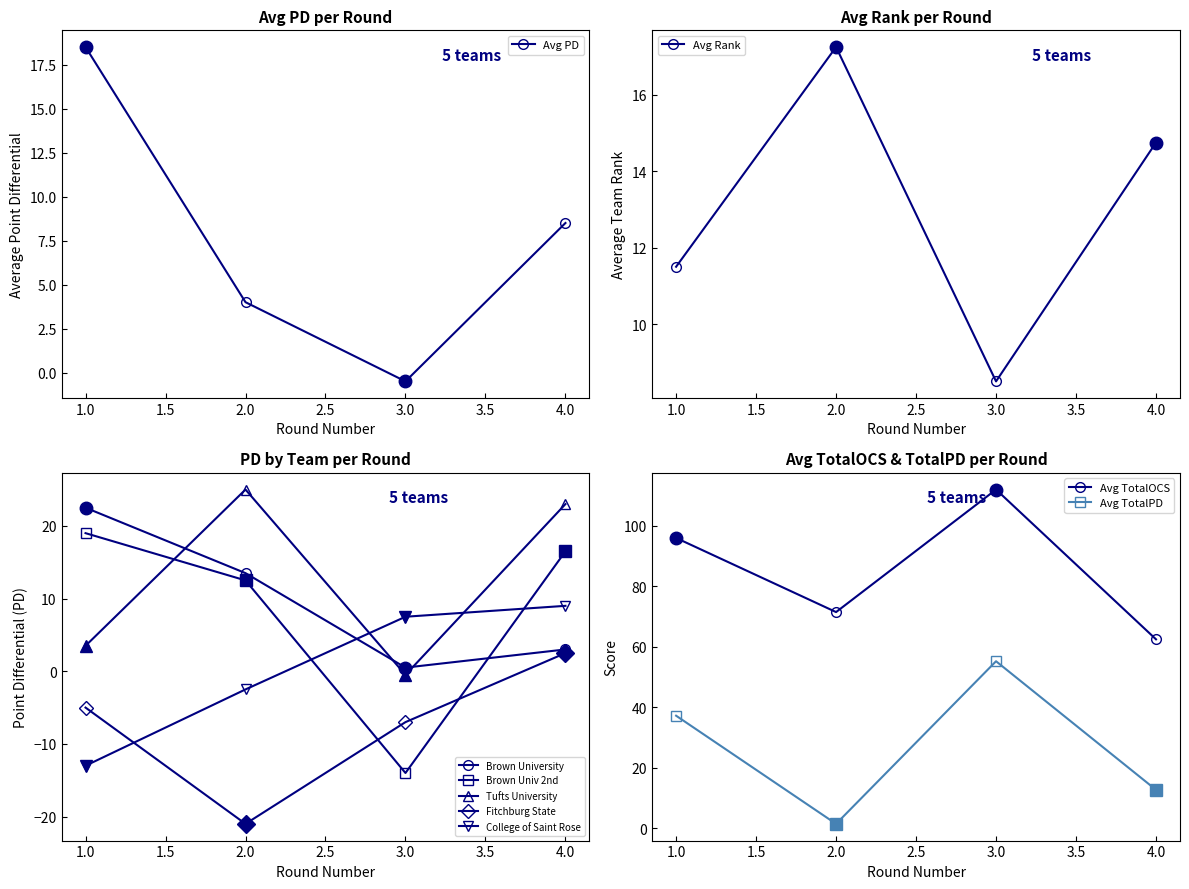

What is the difference between the maximum and minimum values in the Avg TotalPD series?

53.8